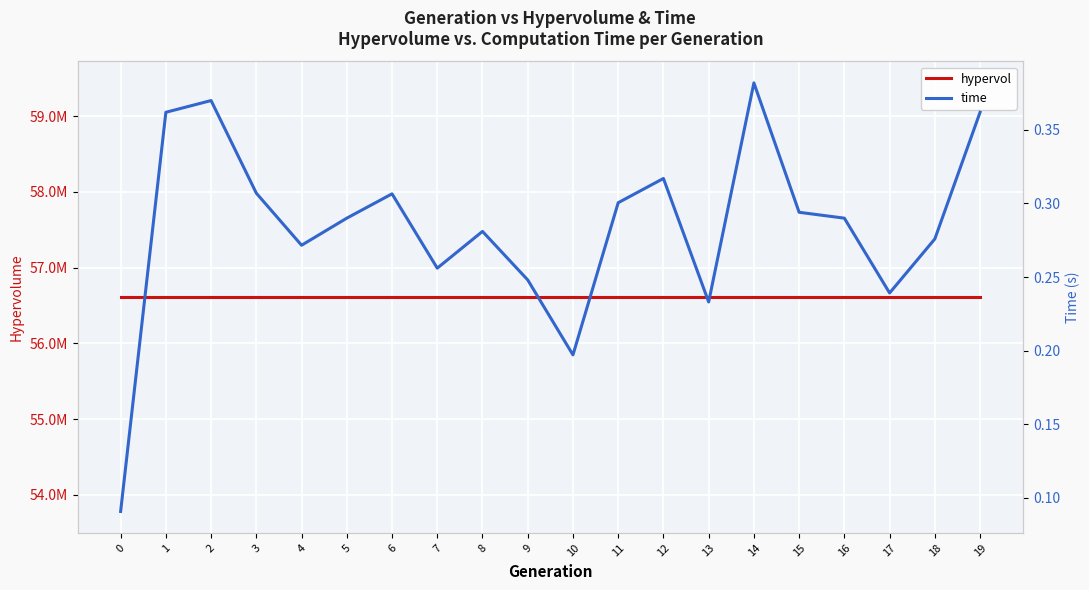

What is the minimum value shown in the chart?

0.1